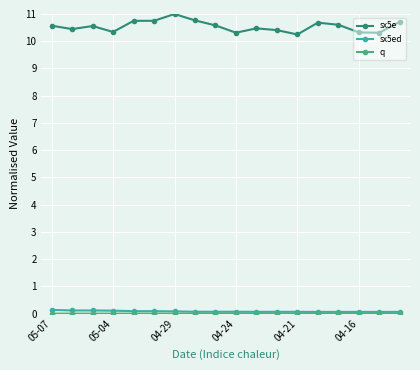

At how many categories does at least one series exceed 6?

18